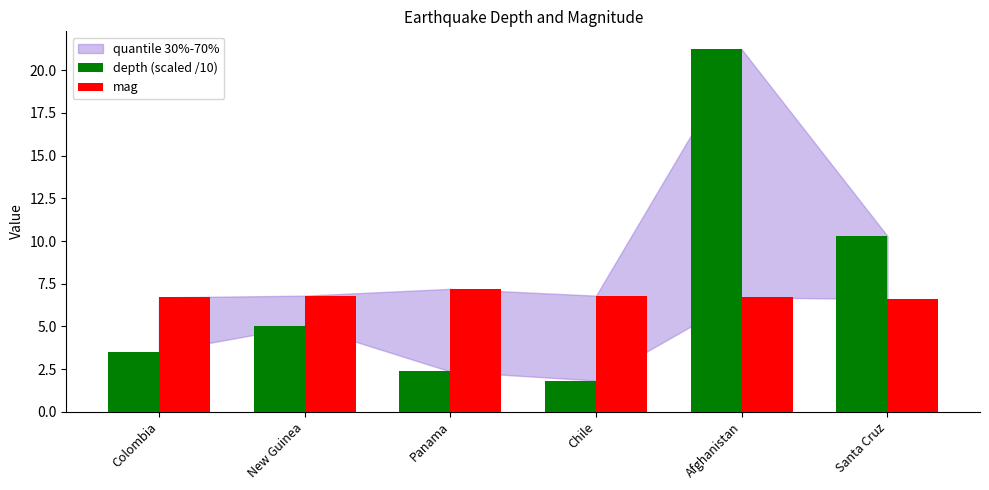

At how many categories does at least one series exceed 15?

1